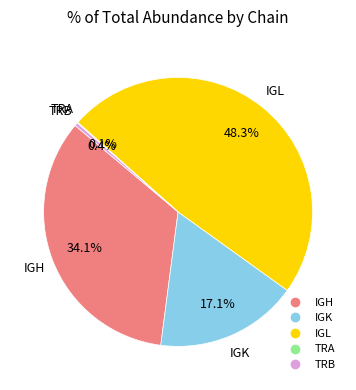

To the nearest percent, what is the difference between the largest and smallest slice percentages?

48%